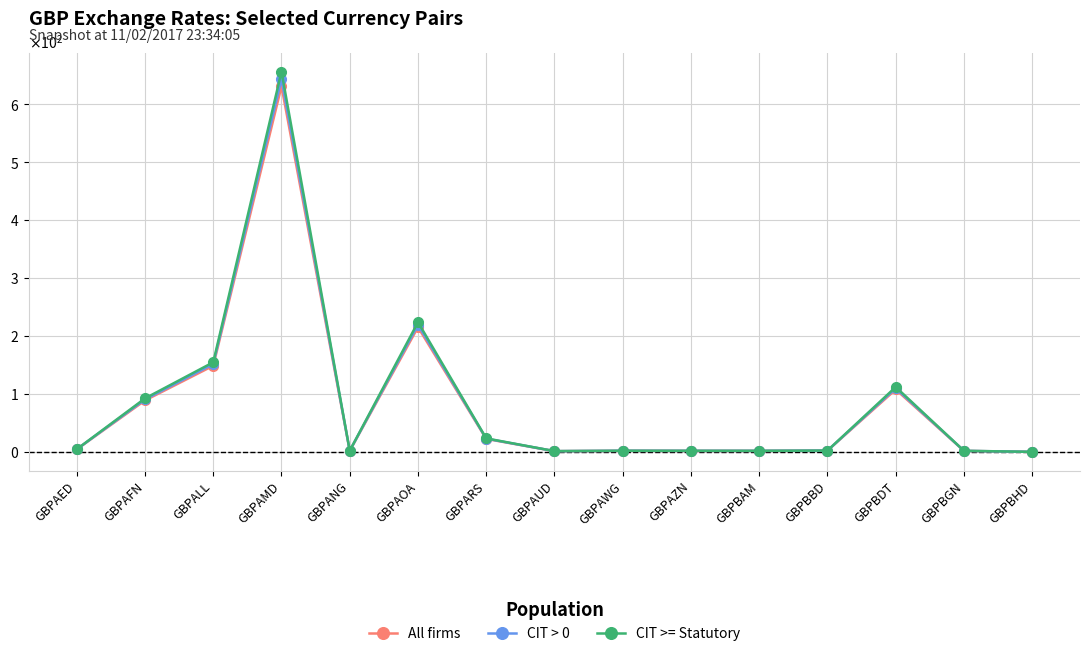

Reading left to right, list all the values displayed in this chart.

All firms: 4.8	89.2	149.1	631.3	2.3	215.6	22.8	1.7	2.3	2.2	2.2	2.6	108.1	2.2	0.5
CIT > 0: 4.9	90.9	152.1	643.9	2.4	219.9	23.3	1.7	2.4	2.3	2.2	2.7	110.2	2.2	0.5
CIT >= Statutory: 5.0	92.7	155.0	656.5	2.4	224.2	23.8	1.8	2.4	2.3	2.3	2.7	112.4	2.3	0.5